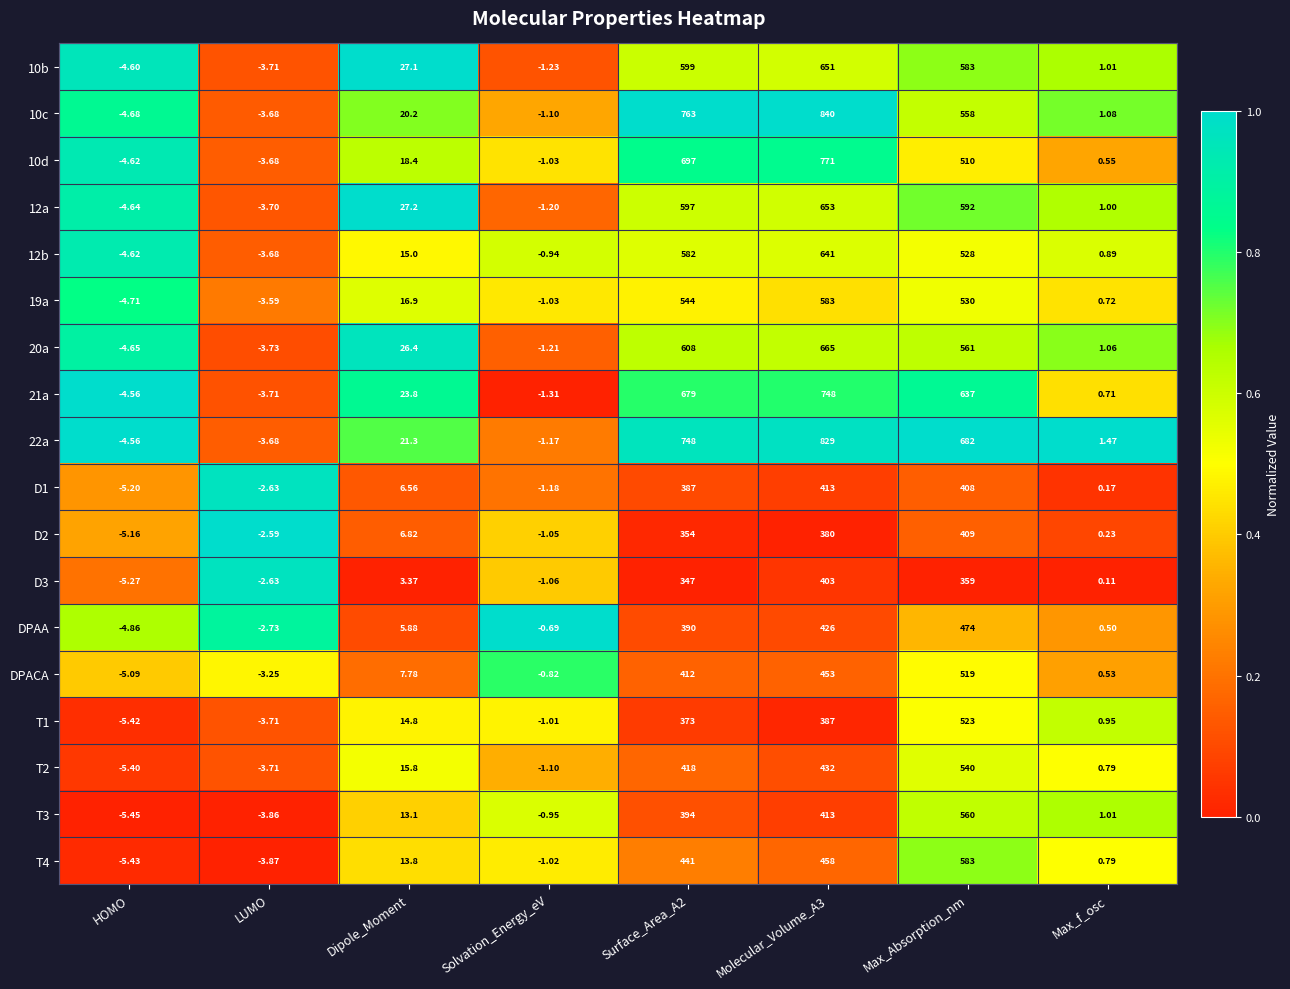

At which label is 12b closest to 318?

Max_Absorption_nm